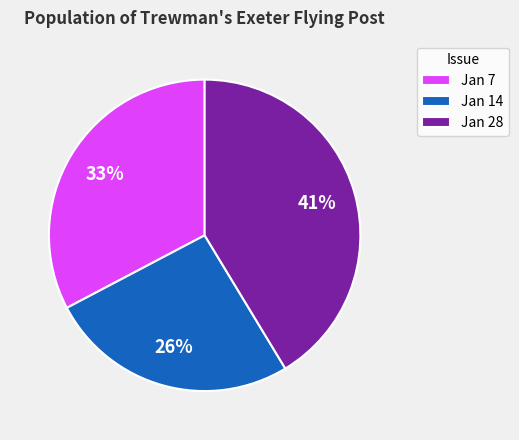

Which category has the biggest portion of the pie?

Jan 28